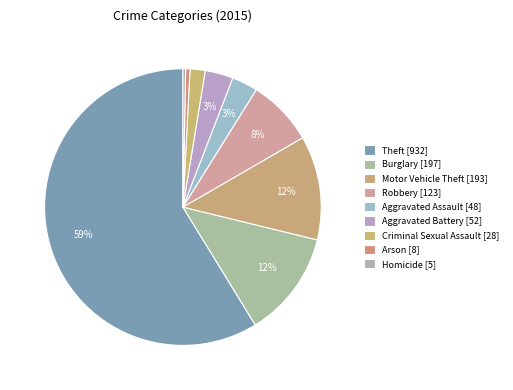

What percentage do Aggravated Assault and Arson together represent?

3.5%